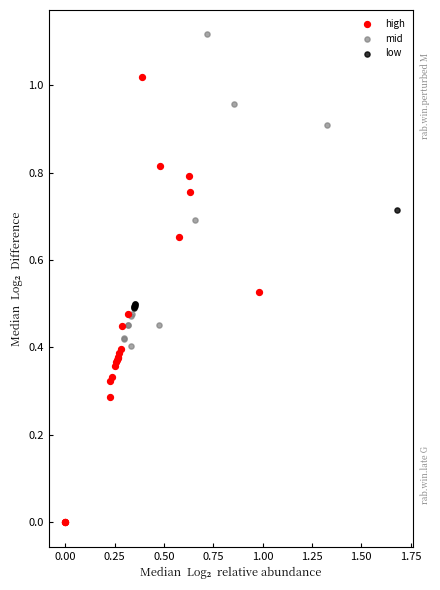

Which series contains the highest Y value?

mid